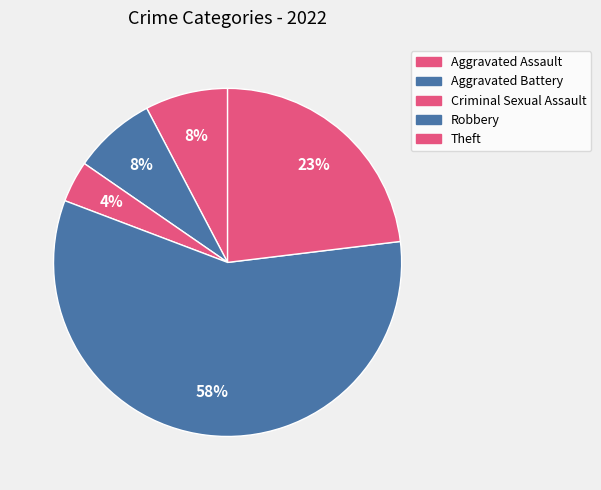

Combined, do Theft and Robbery account for over 50%?

Yes